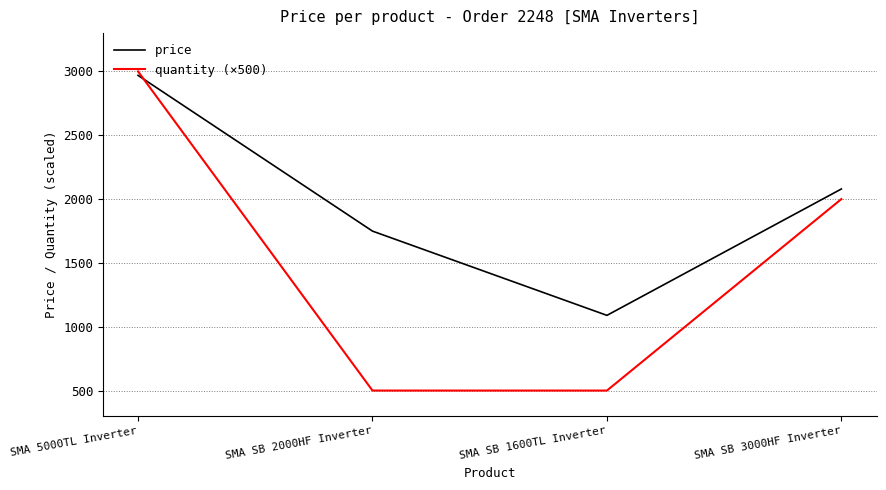

How many lines are shown in the chart?

2